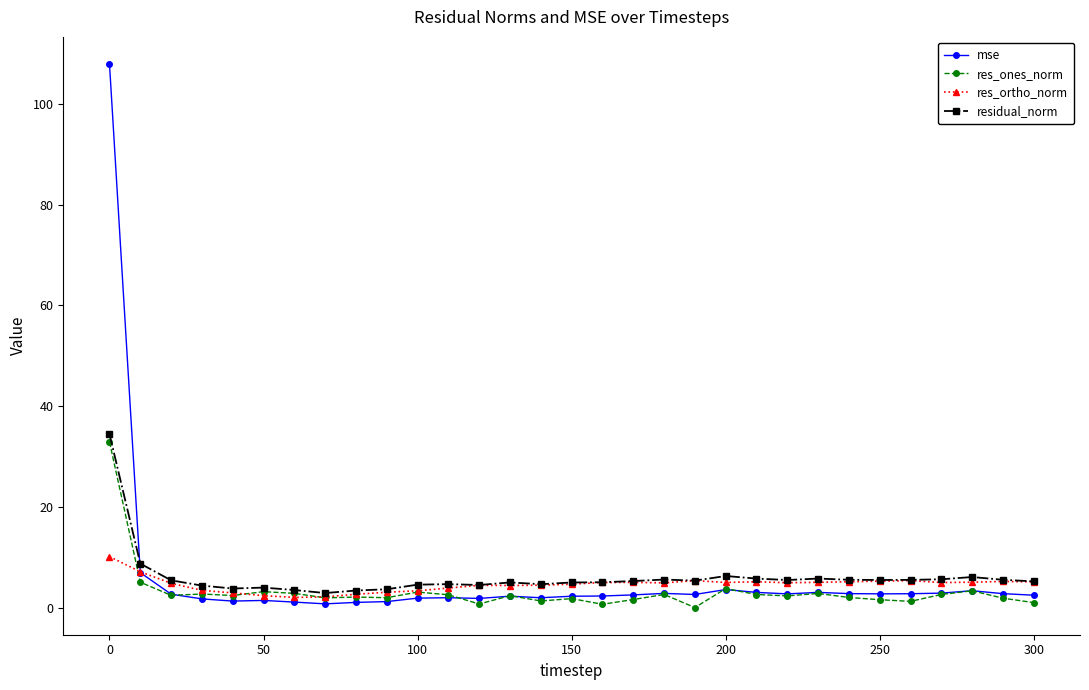

True or false: res_ortho_norm has more than 2 interior local peaks.

True